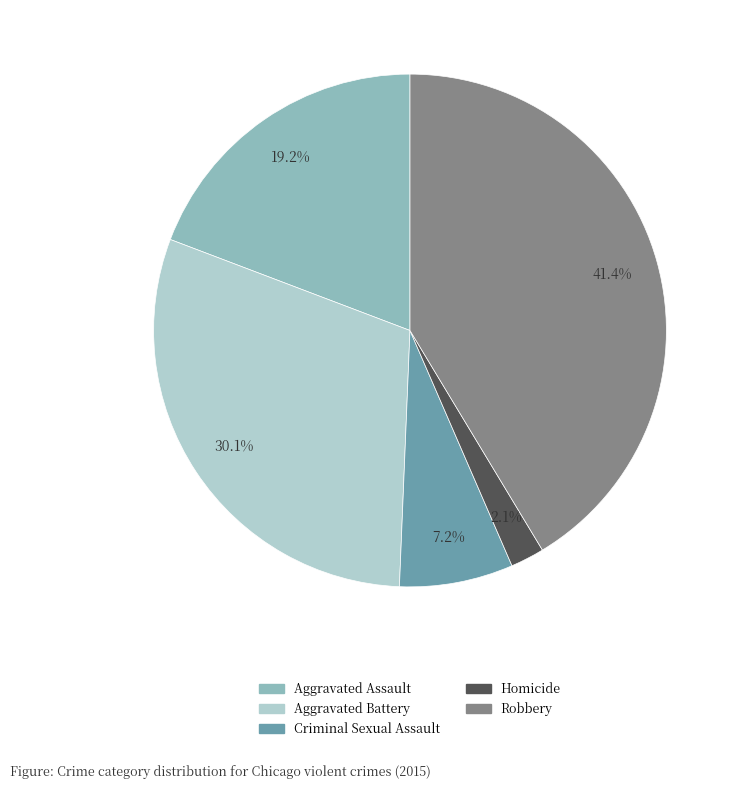

How many slices are in this pie chart?

5